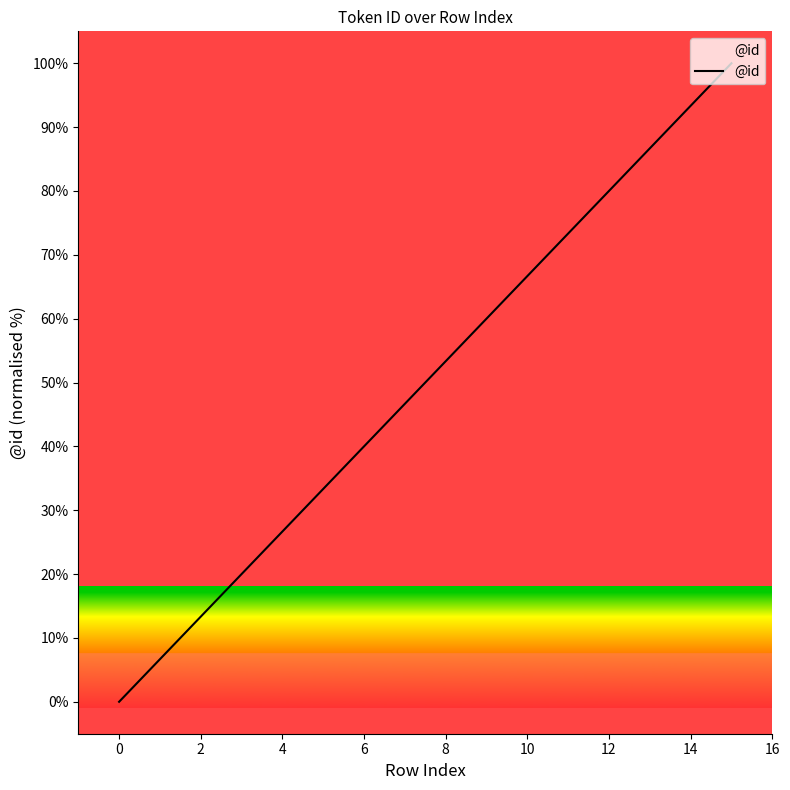

What is the difference between the maximum and minimum values?

100.0